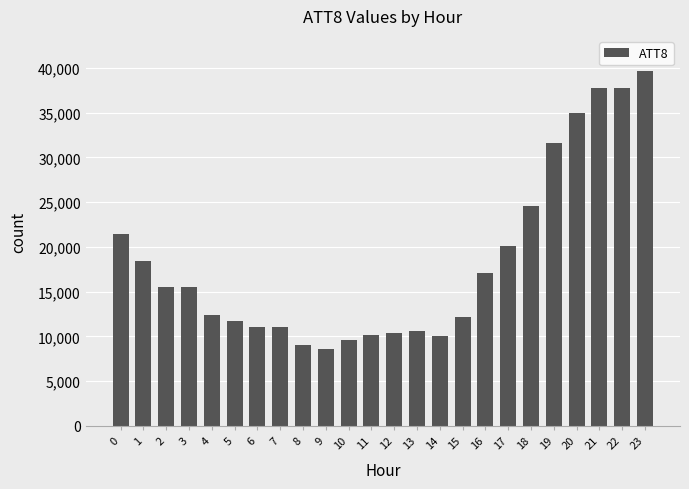

Approximately how many times larger is the value at 13 compared to 14?

1.0